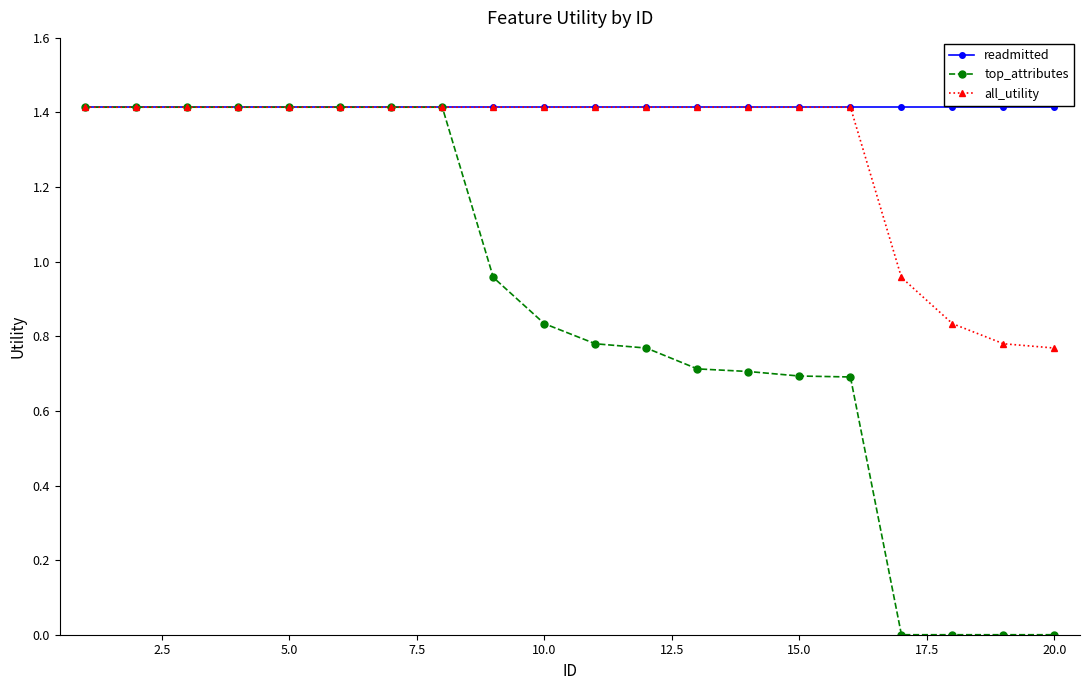

What is the value of the top_attributes point at the 4th from the left?

1.4